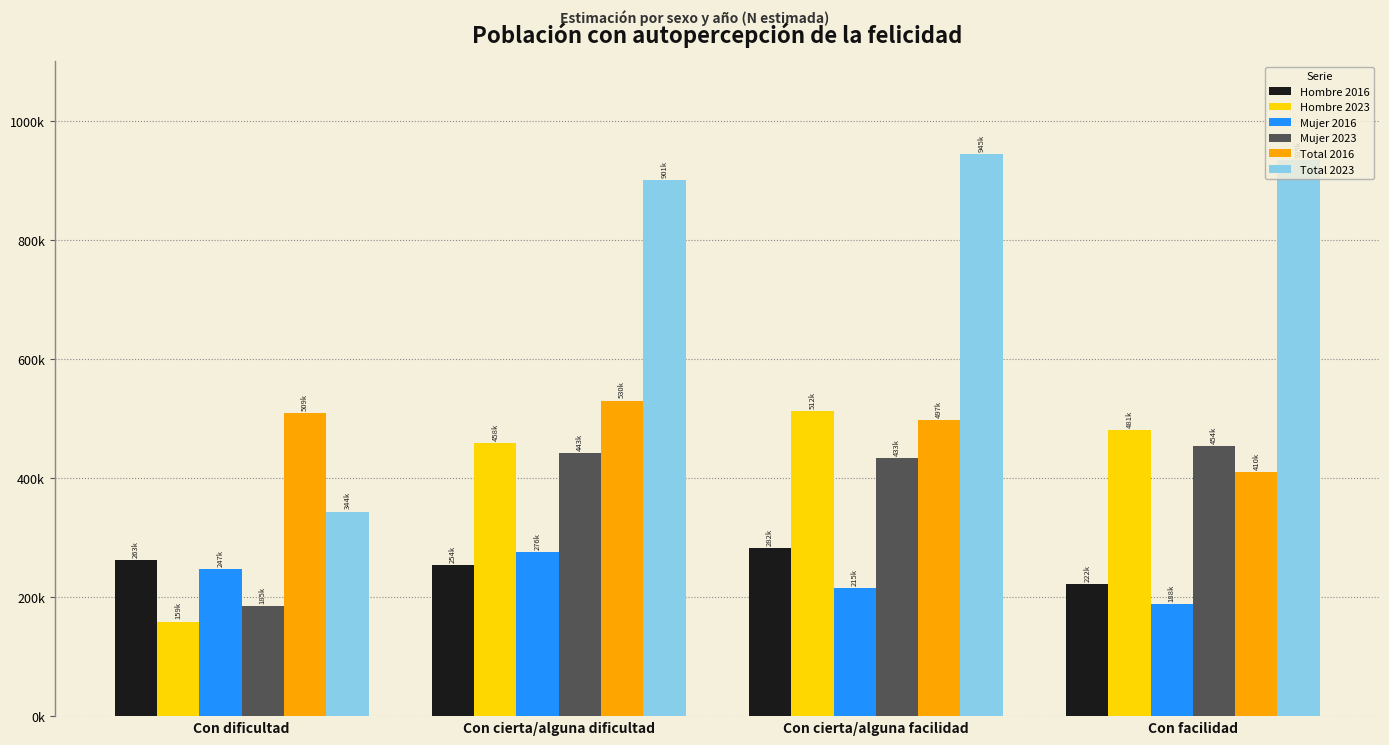

What is the sum of all Hombre 2023 values?

1610306